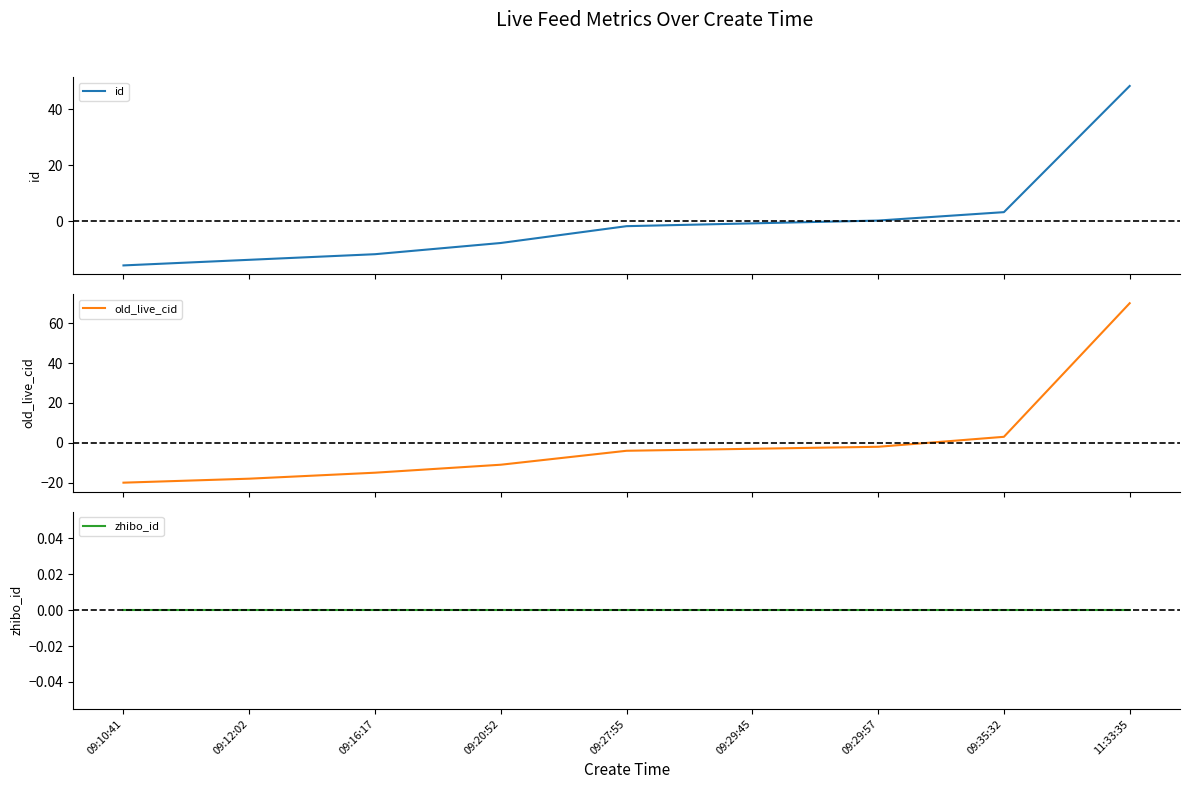

What is the difference between the id values at 11:33:35 and 09:12:02?

62.0